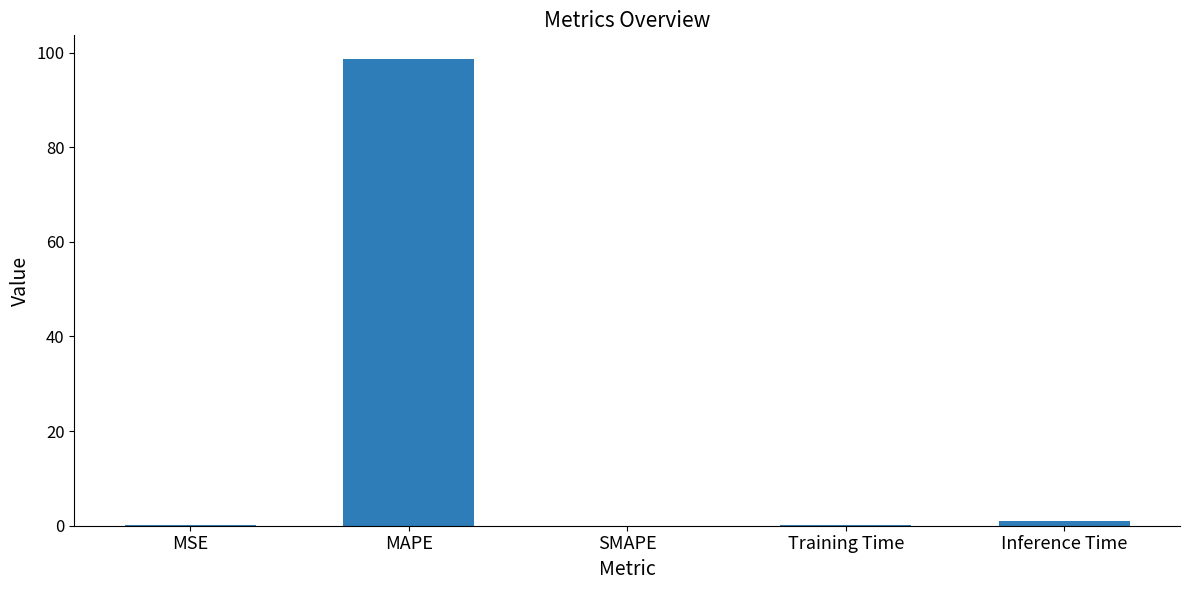

Is it true that the value at MSE is 0.1?

True